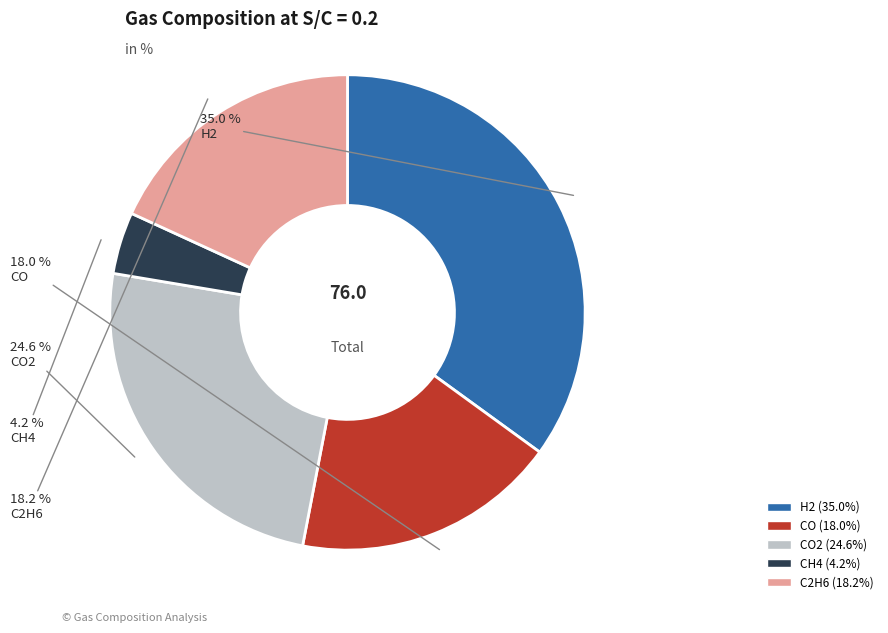

Is there any slice that represents more than half of the pie?

No